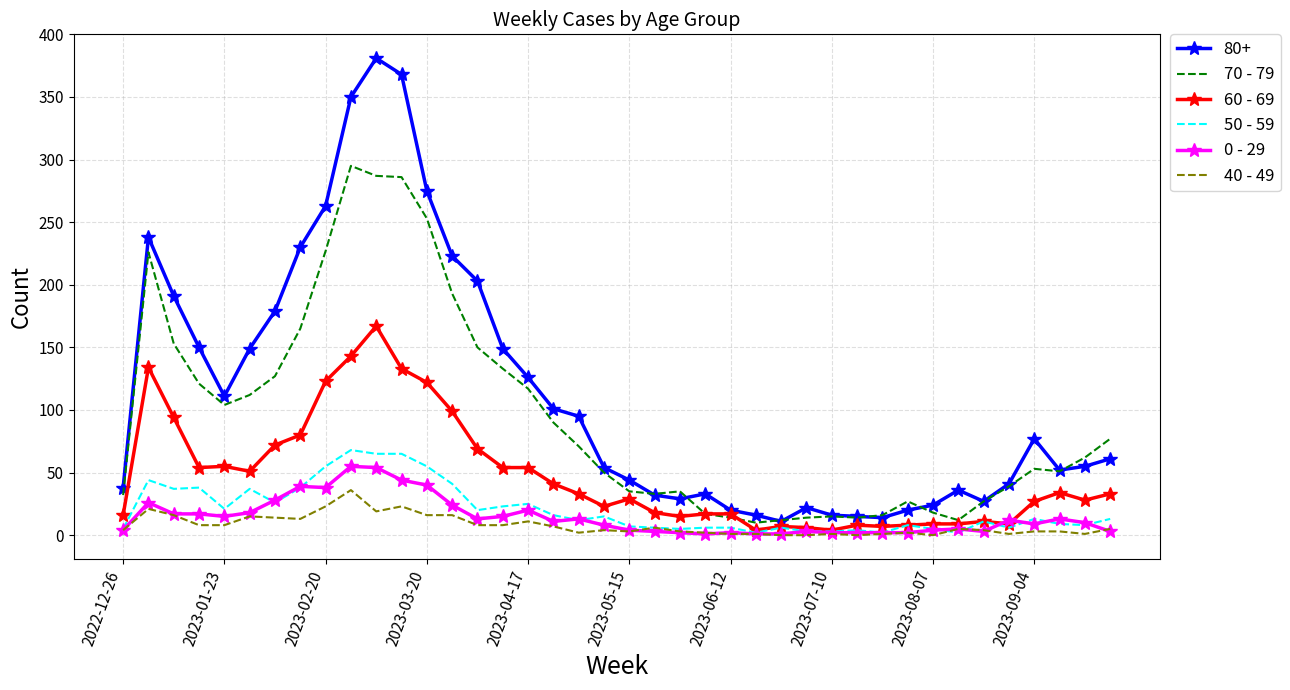

Which series has the largest total across all categories?

80+